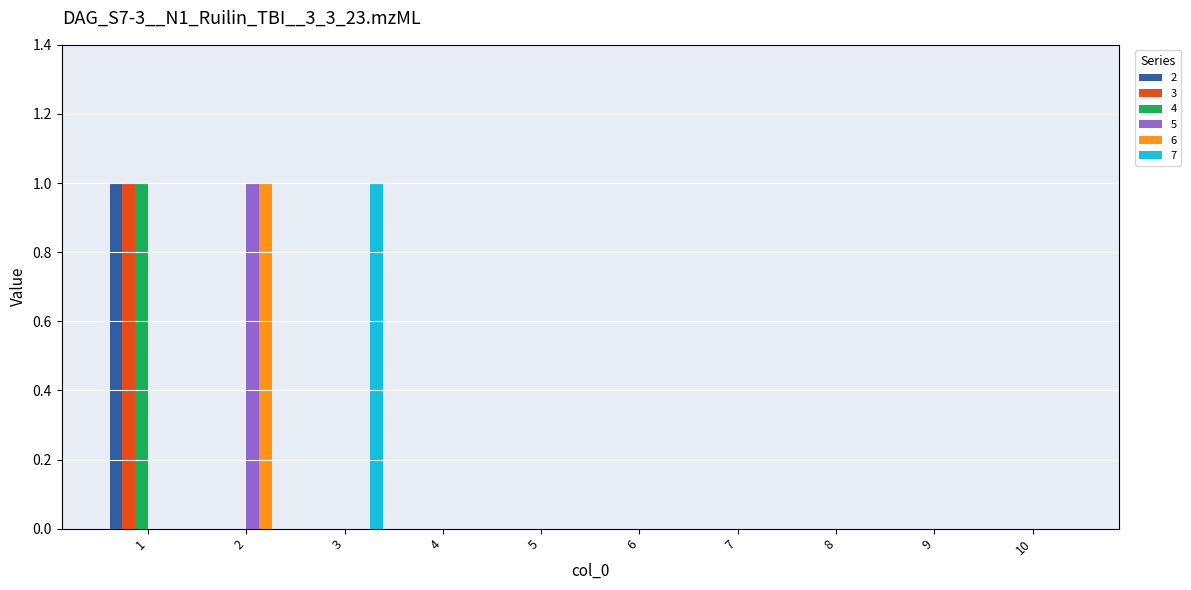

The 4 series shows -1 at 7. True or false?

False